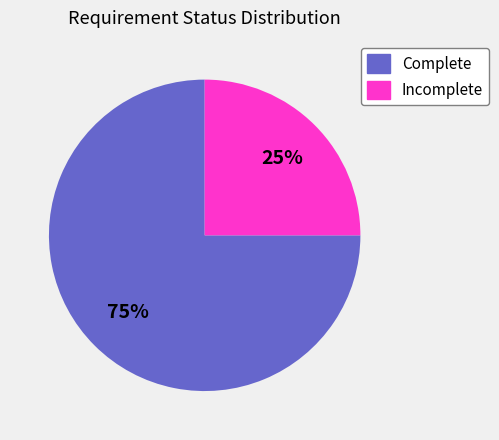

Is Incomplete the majority of the pie?

No